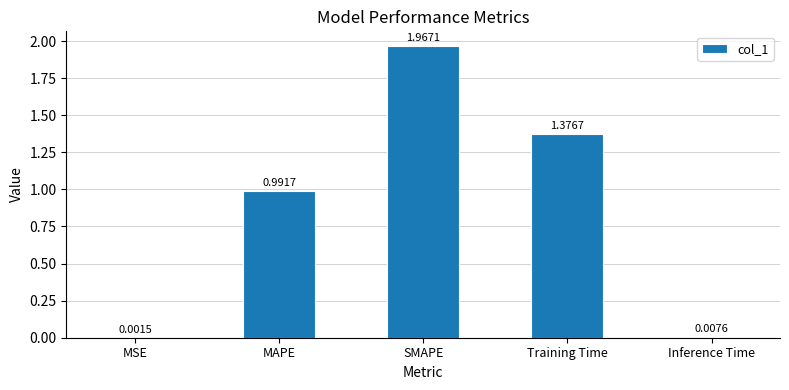

What is the change in value from MSE to MAPE?

+1.0